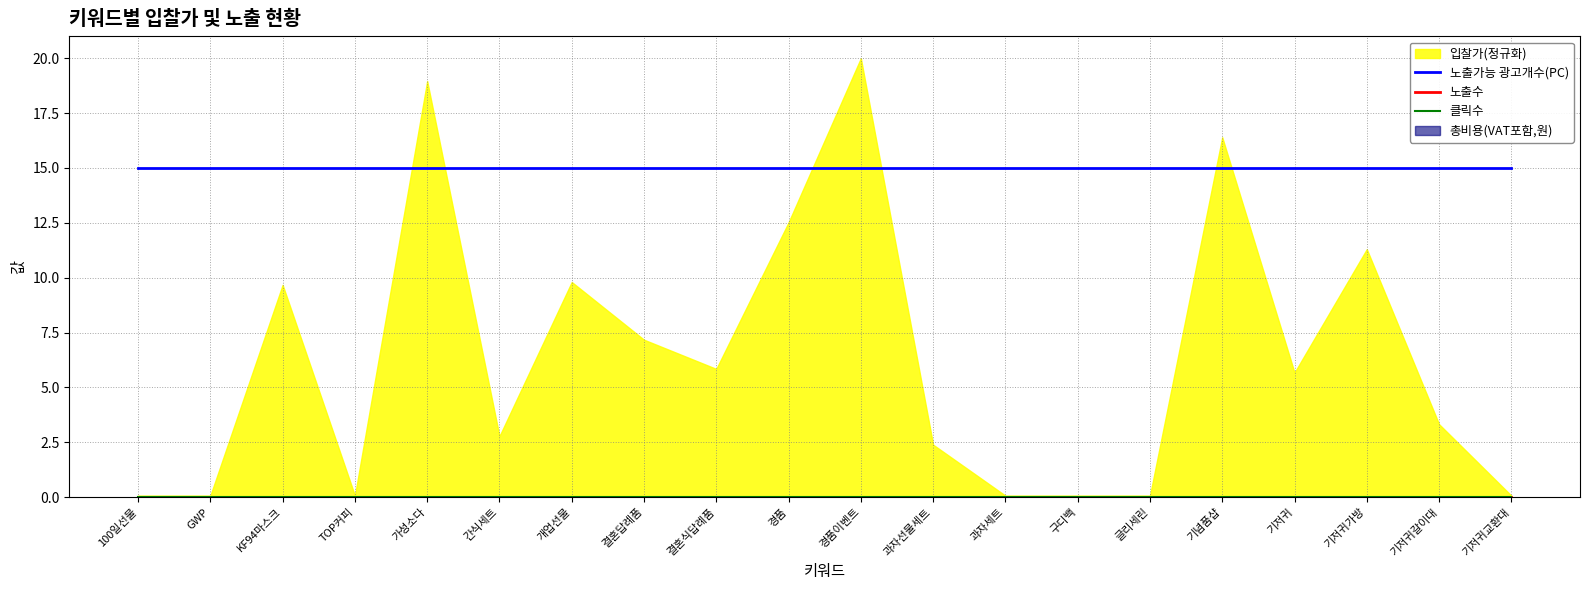

True or false: 클릭수 and 노출수 cross at least once.

False